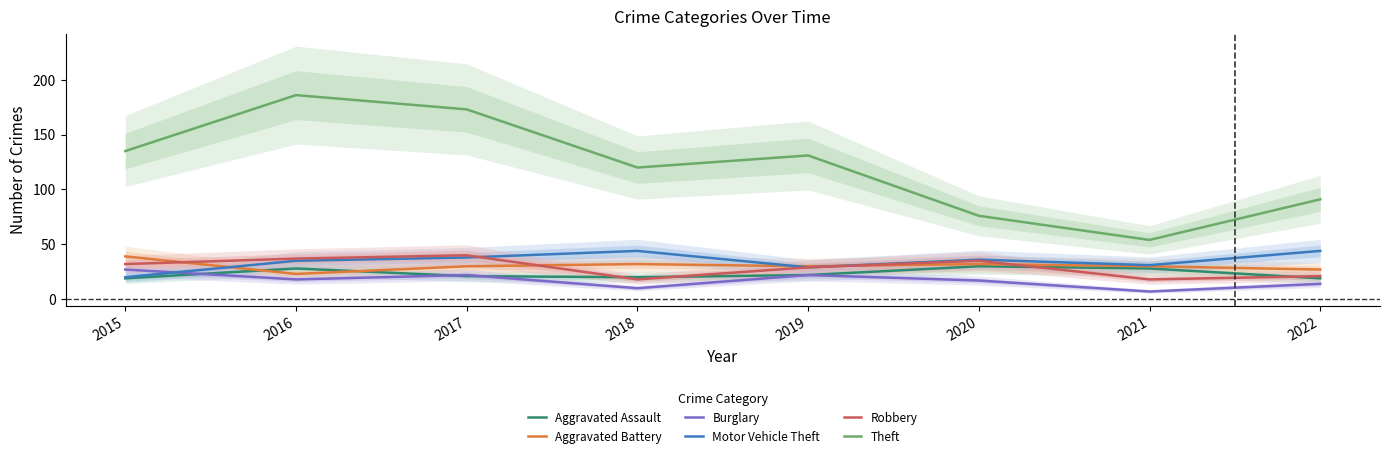

Reading left to right, transcribe all the data shown in this chart.

Aggravated Assault: 19	28	21	20	22	30	28	19
Aggravated Battery: 39	23	30	32	30	32	30	27
Burglary: 27	18	22	10	22	17	7	14
Motor Vehicle Theft: 20	35	38	44	29	36	31	44
Robbery: 32	37	40	18	29	35	18	21
Theft: 135	186	173	120	131	76	54	91